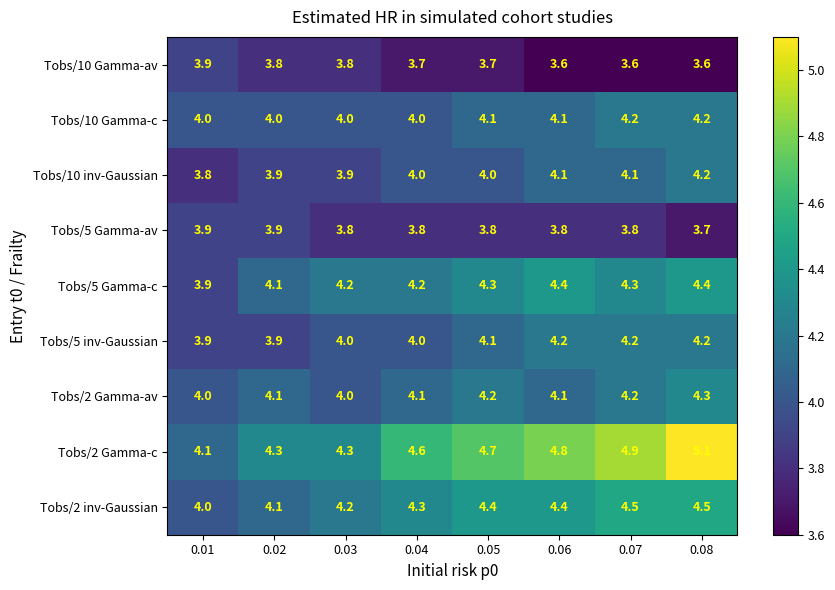

Which label corresponds to the largest value in the chart?

0.08